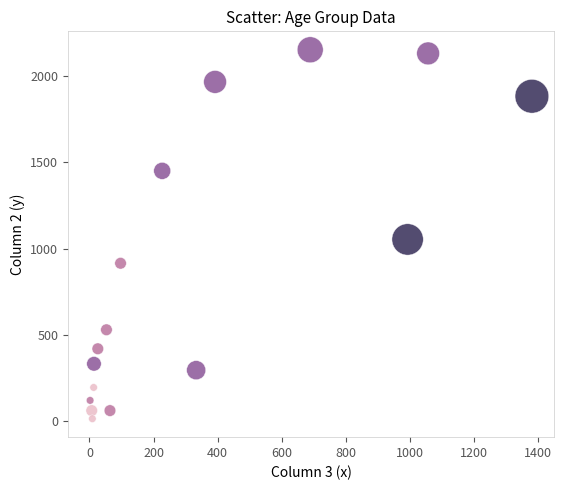

Which series contains the lowest Y value?

0